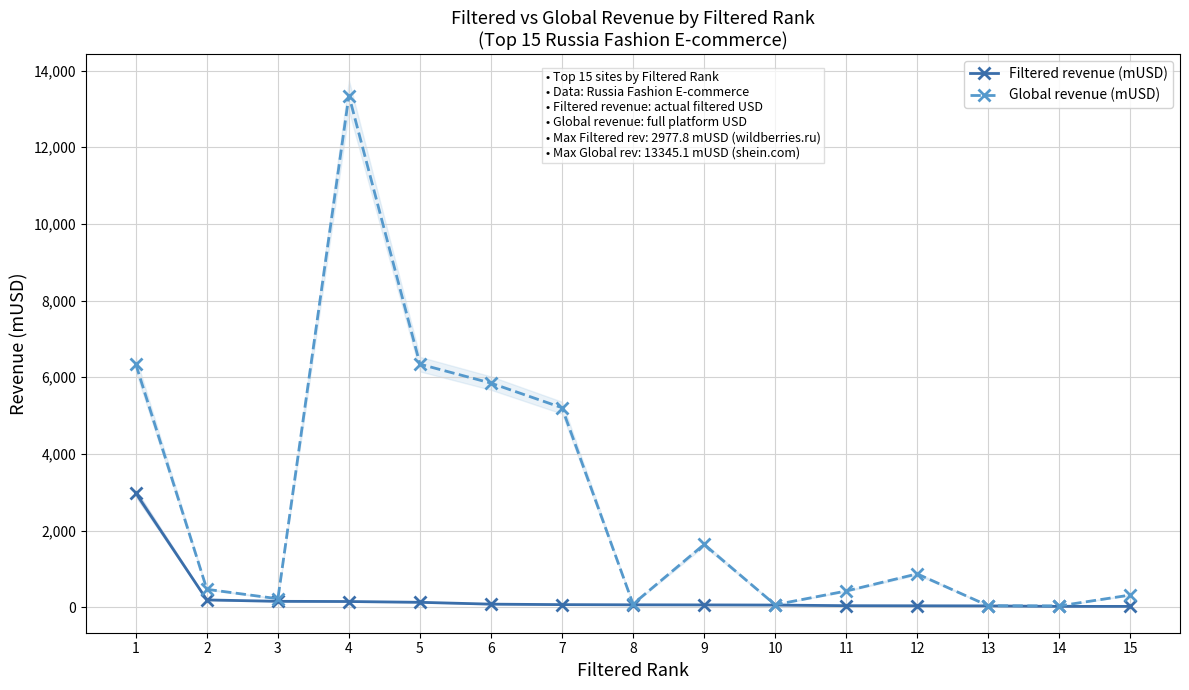

Between 8 and 11, which series saw the biggest shift?

Global revenue (mUSD)